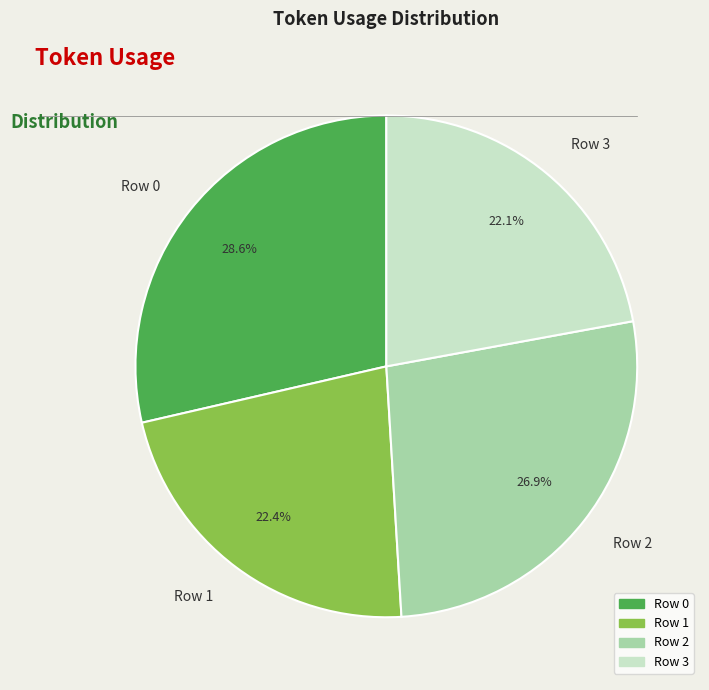

True or false: Row 0 accounts for 29% of the total.

True